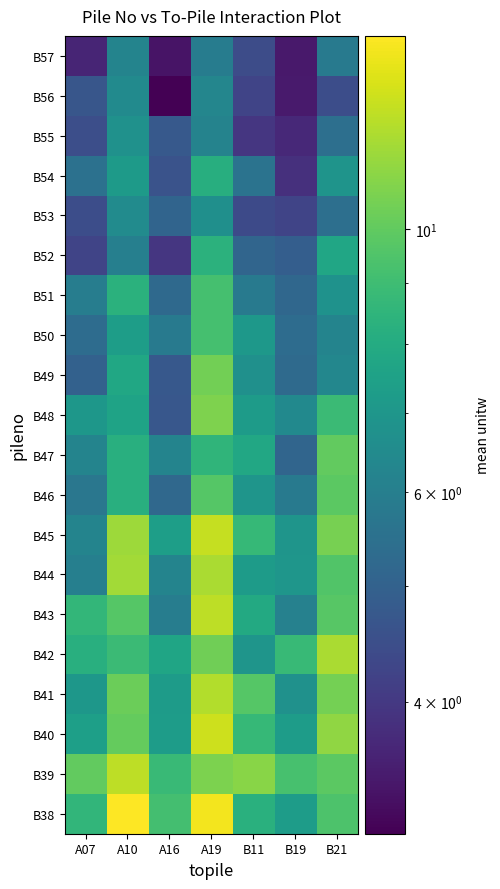

Reading left to right, list all the values displayed in this chart.

B38: A07=8.6	A10=14.5	A16=9.2	A19=14.2	B11=8.3	B19=7.3	B21=9.4
B39: A07=10.0	A10=12.4	A16=8.8	A19=10.7	B11=11.0	B19=9.3	B21=9.8
B40: A07=7.4	A10=10.1	A16=7.3	A19=13.0	B11=8.7	B19=7.3	B21=11.3
B41: A07=7.0	A10=10.3	A16=7.2	A19=12.2	B11=9.7	B19=6.8	B21=10.5
B42: A07=8.2	A10=8.9	A16=7.7	A19=10.4	B11=7.0	B19=8.8	B21=12.0
B43: A07=8.6	A10=9.7	A16=6.0	A19=12.5	B11=7.9	B19=6.1	B21=9.7
B44: A07=6.0	A10=11.8	A16=6.2	A19=11.9	B11=7.3	B19=7.0	B21=9.6
B45: A07=6.2	A10=11.6	A16=7.4	A19=12.7	B11=8.8	B19=6.9	B21=10.6
B46: A07=5.7	A10=8.2	A16=5.2	A19=9.6	B11=6.9	B19=5.8	B21=9.9
B47: A07=6.2	A10=8.2	A16=6.2	A19=8.5	B11=7.8	B19=5.1	B21=10.0
B48: A07=7.0	A10=7.6	A16=4.7	A19=10.8	B11=7.3	B19=6.5	B21=8.9
B49: A07=5.0	A10=7.8	A16=4.8	A19=10.5	B11=6.7	B19=5.3	B21=6.3
B50: A07=5.3	A10=7.3	A16=5.9	A19=9.2	B11=7.1	B19=5.3	B21=6.2
B51: A07=6.0	A10=8.3	A16=5.2	A19=9.2	B11=5.8	B19=5.2	B21=6.8
B52: A07=4.2	A10=6.0	A16=4.0	A19=8.3	B11=5.1	B19=4.9	B21=7.7
B53: A07=4.5	A10=6.5	A16=5.1	A19=6.7	B11=4.4	B19=4.3	B21=5.5
B54: A07=5.5	A10=7.2	A16=4.6	A19=8.1	B11=5.6	B19=3.8	B21=6.9
B55: A07=4.5	A10=6.8	A16=4.8	A19=6.2	B11=4.0	B19=3.7	B21=5.5
B56: A07=4.7	A10=6.5	A16=3.1	A19=6.3	B11=4.3	B19=3.5	B21=4.5
B57: A07=3.6	A10=6.2	A16=3.3	A19=5.9	B11=4.4	B19=3.4	B21=5.9